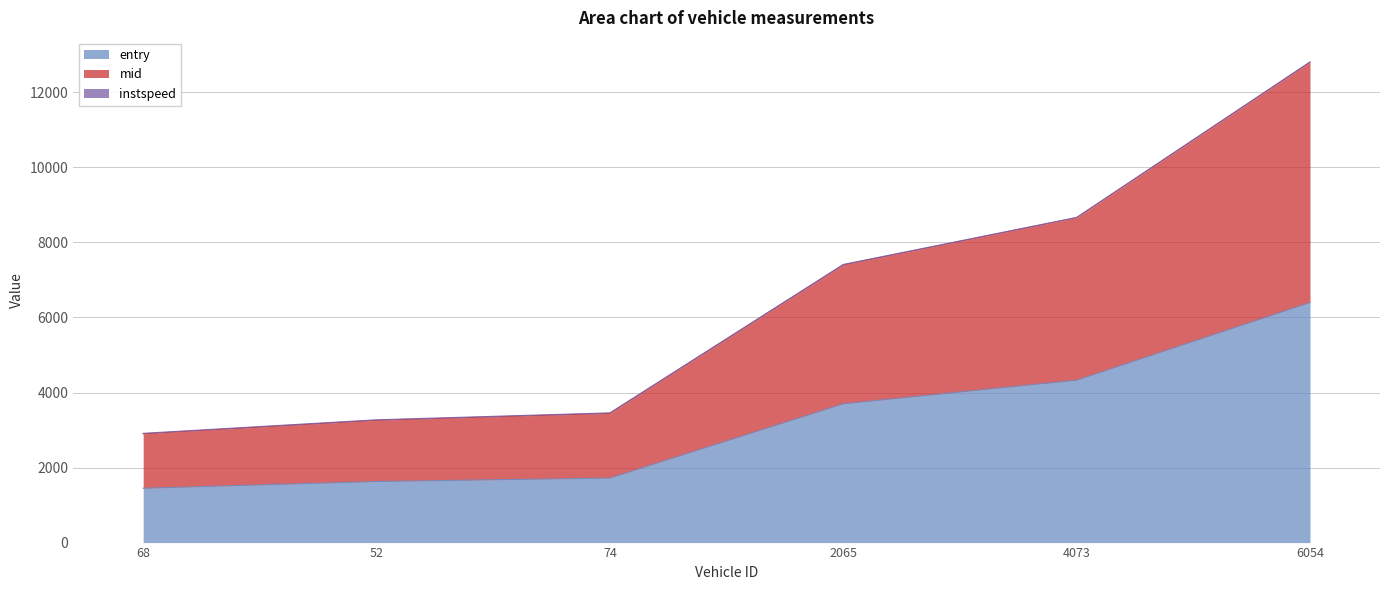

What is the spread (max minus min) of values at 6054?

6403.1